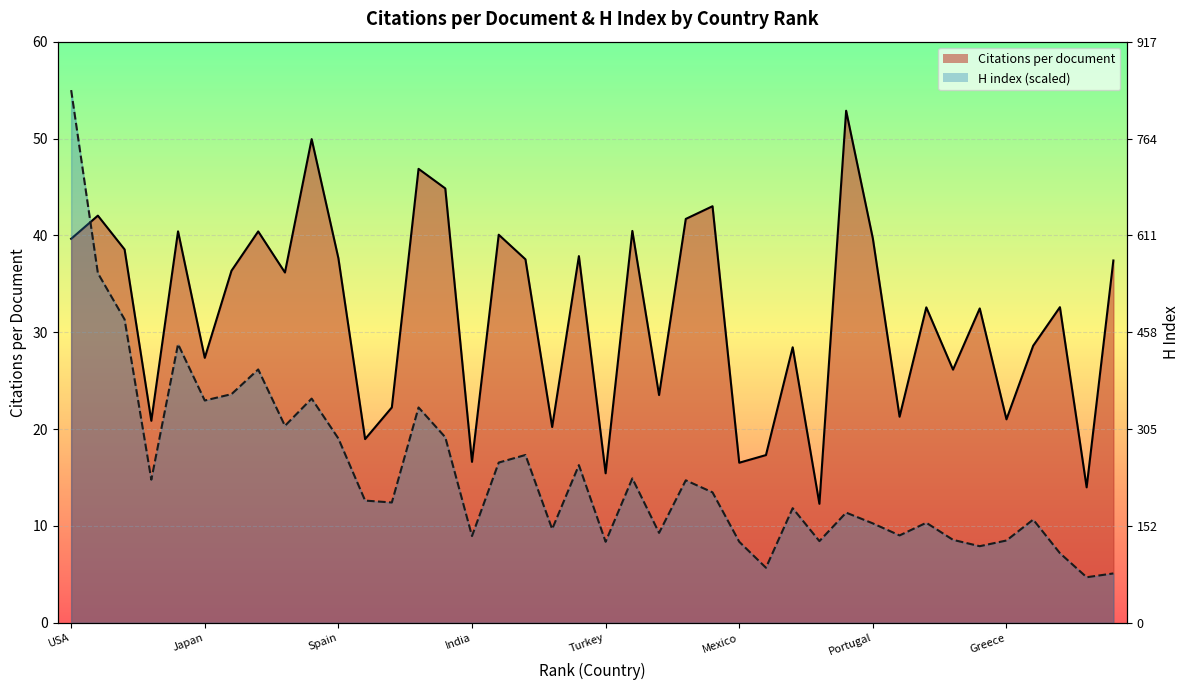

At which label does H index (scaled line) first exceed 12?

USA